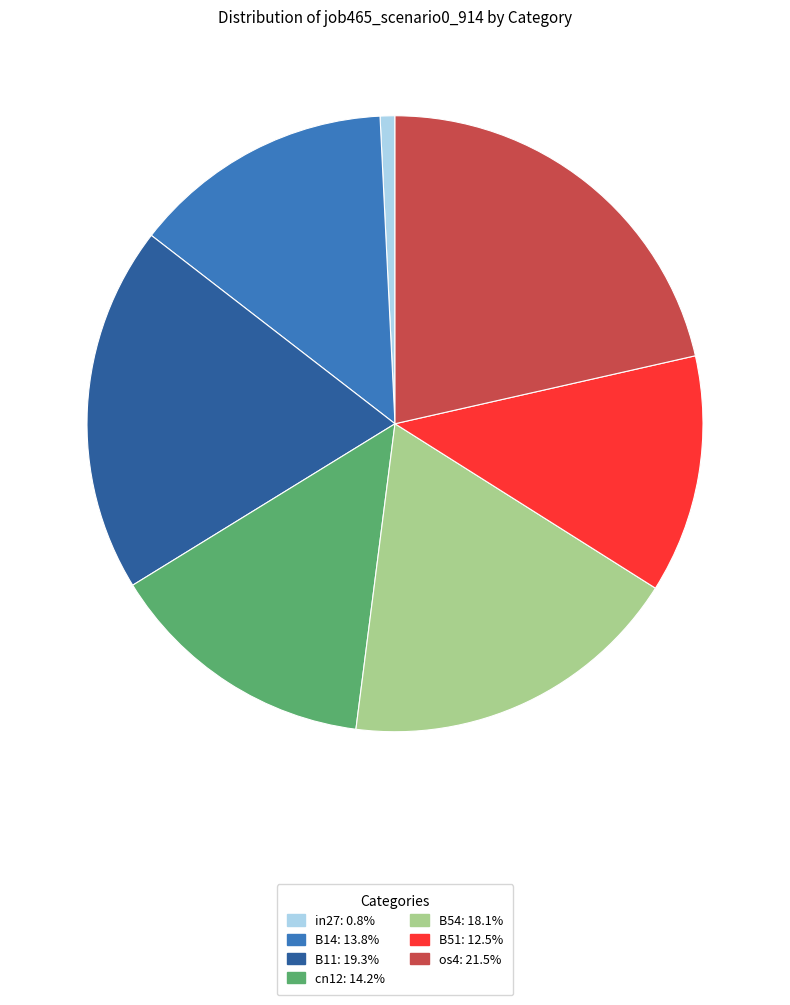

Does B14 represent more than half of the total?

No